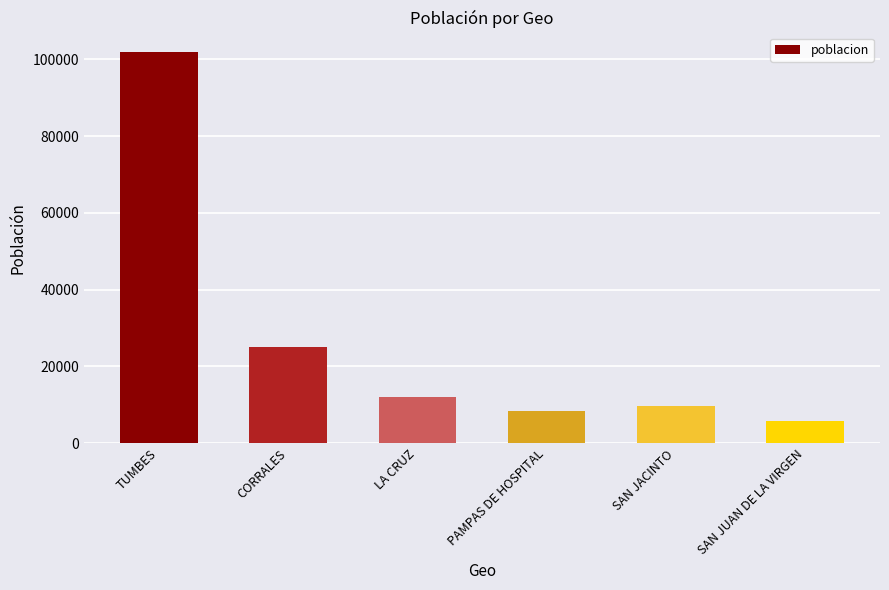

How many bars are there in total?

6